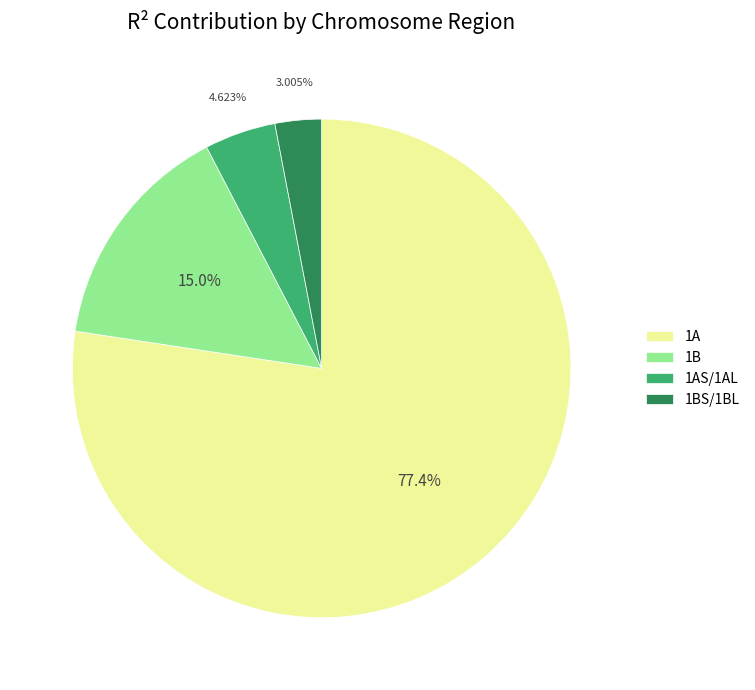

Does 1A account for over 50% of the chart?

Yes